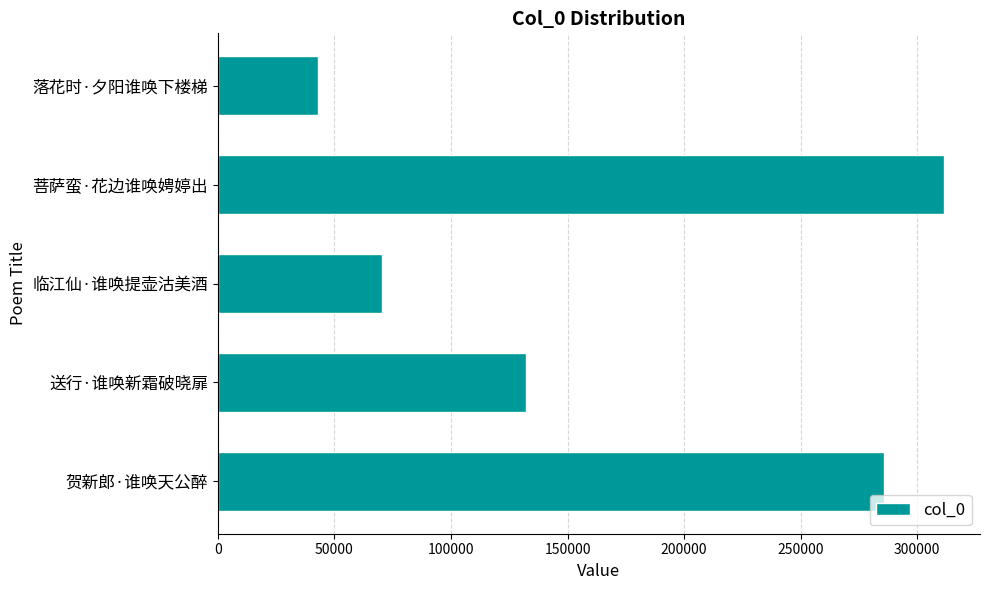

Count the number of categories in the chart.

5